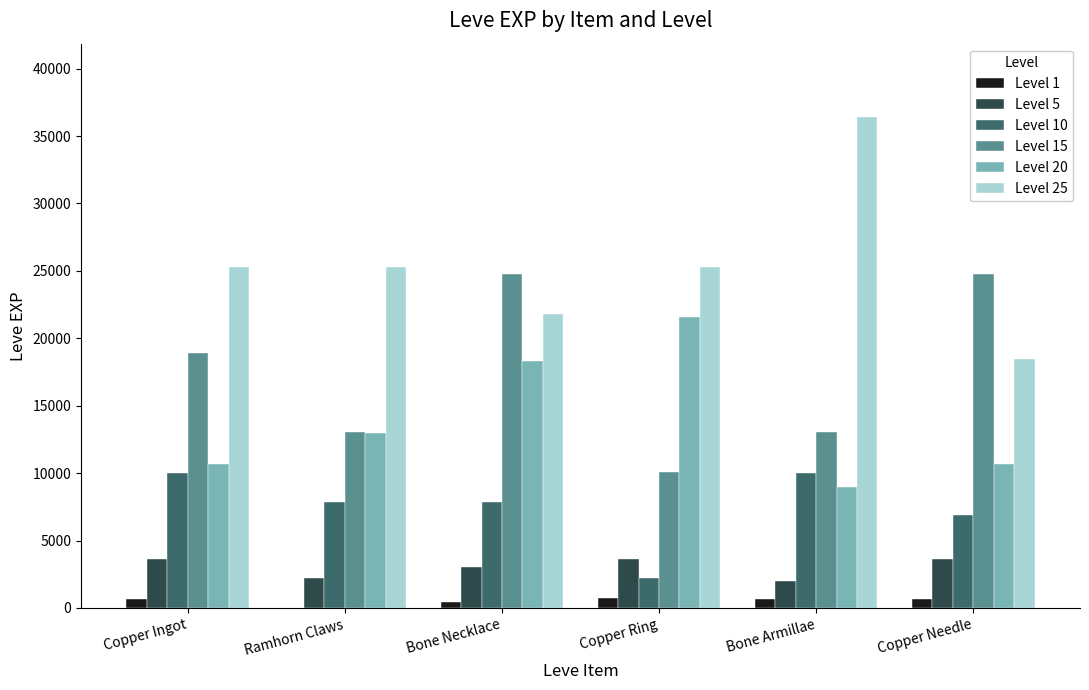

Which series has the largest total across all categories?

Level 25